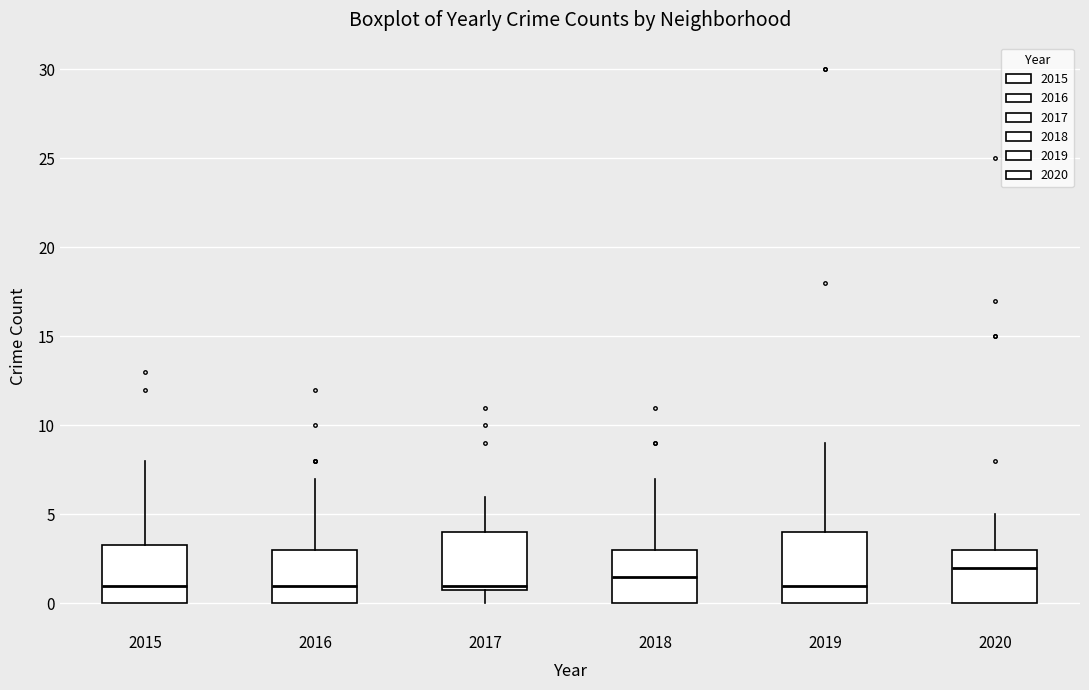

Reading left to right, read every box against the y-axis: the position of its median line, the range the box covers, and the ends of its whiskers. The values are not printed on the chart, so give them approximately, as read against the axis.

2015: median 1.0, box 0.0 to 3.5, whiskers 0.0 to 8.0
2016: median 1.0, box 0.0 to 3.0, whiskers 0.0 to 7.0
2017: median 1.0 (just above the box's lower edge), box 1.0 to 4.0, whiskers 0.0 to 6.0
2018: median 1.5, box 0.0 to 3.0, whiskers 0.0 to 7.0
2019: median 1.0, box 0.0 to 4.0, whiskers 0.0 to 9.0
2020: median 2.0, box 0.0 to 3.0, whiskers 0.0 to 5.0